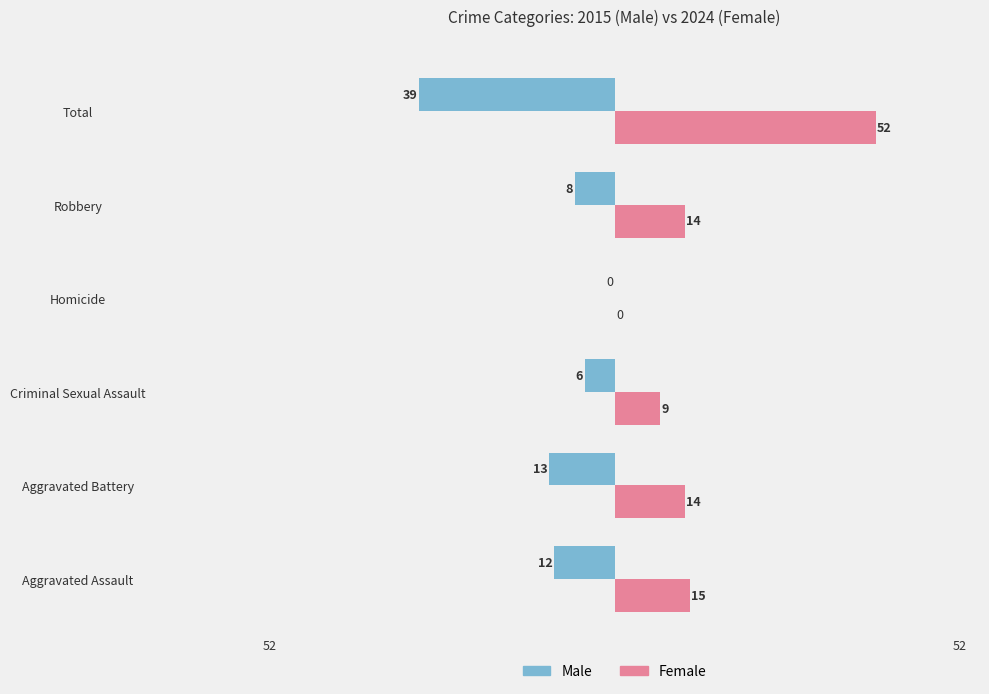

Which series has the largest total across all categories?

Female